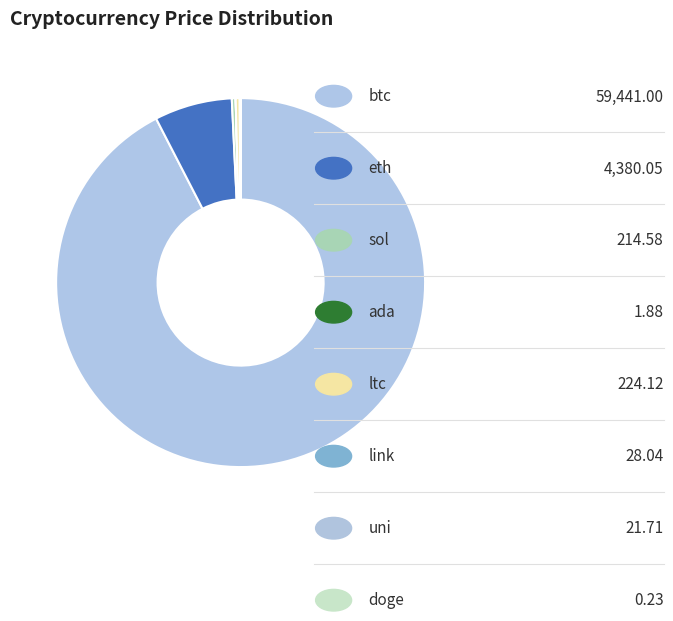

How many segments does this pie chart have?

8